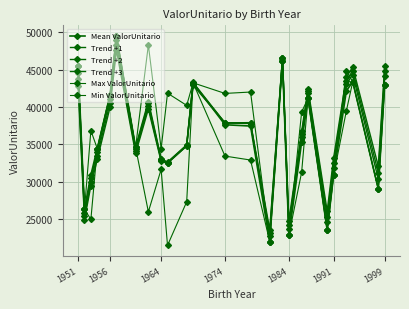

Count the number of categories in the chart.

25